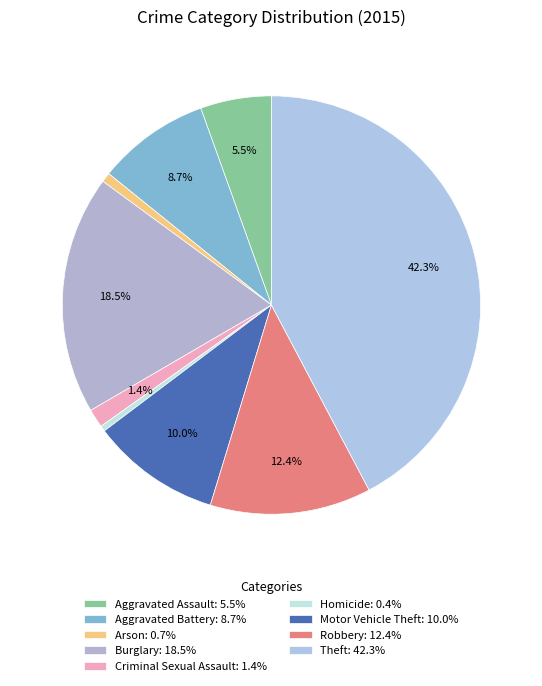

How many slices are in this pie chart?

9